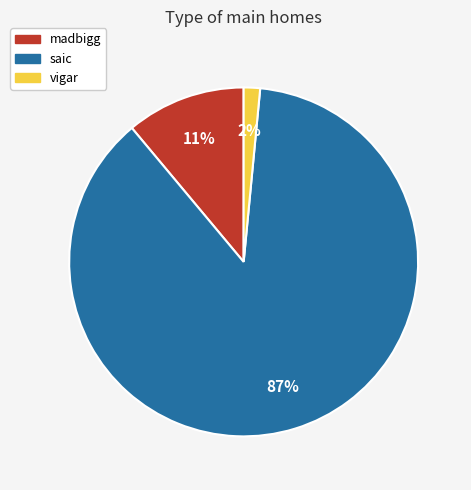

Between vigar and saic, which is larger?

saic